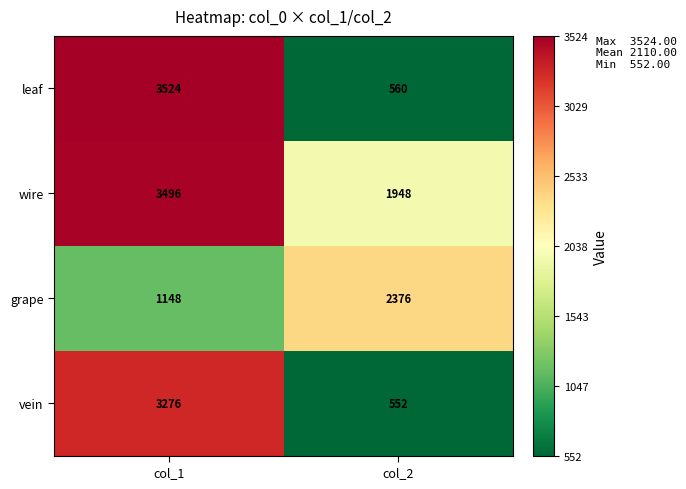

What is the sum of the grape values at col_1 and col_2?

3524